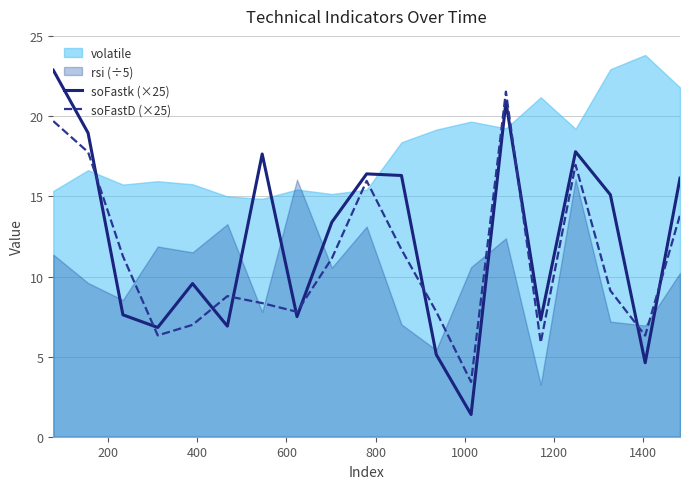

After their last crossing, which series has the higher values: soFastD (×25) or soFastk (×25)?

soFastk (×25)